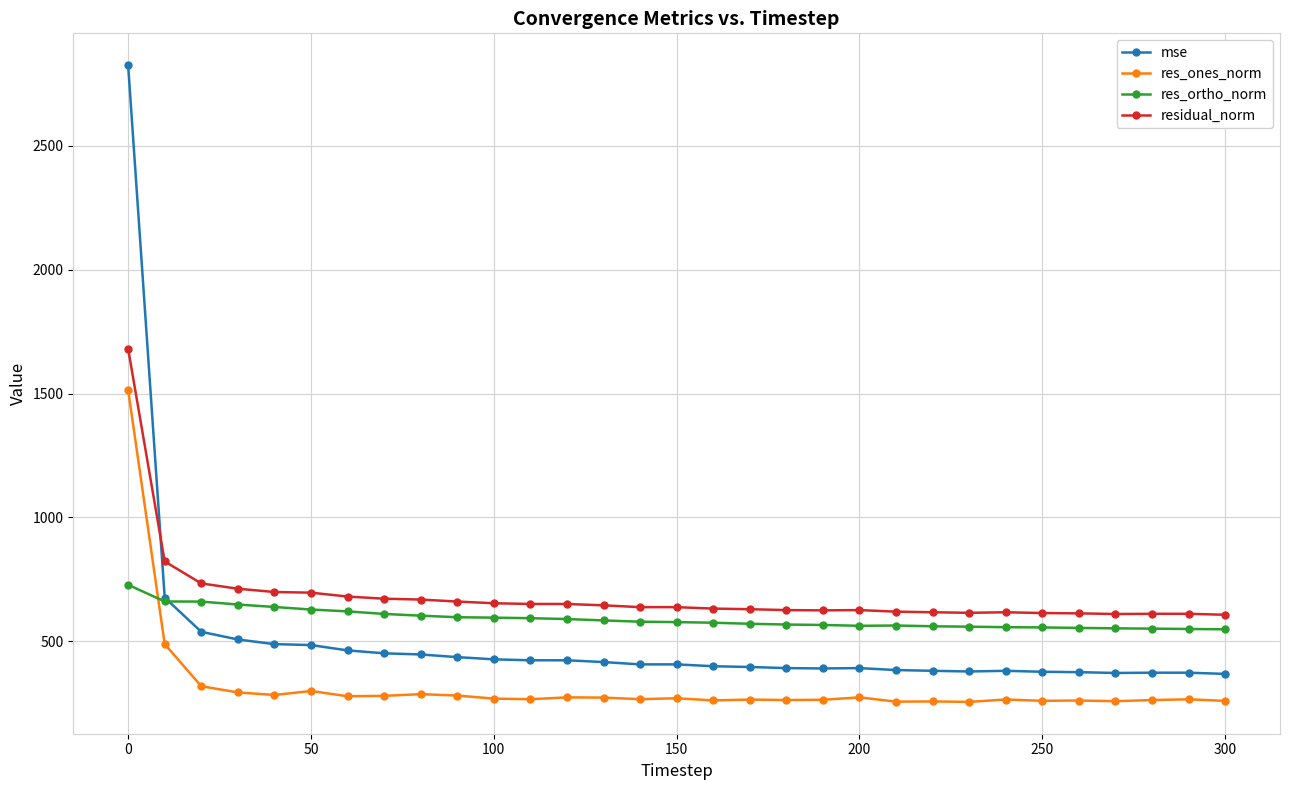

What is the sum of all res_ones_norm values?

9898.3